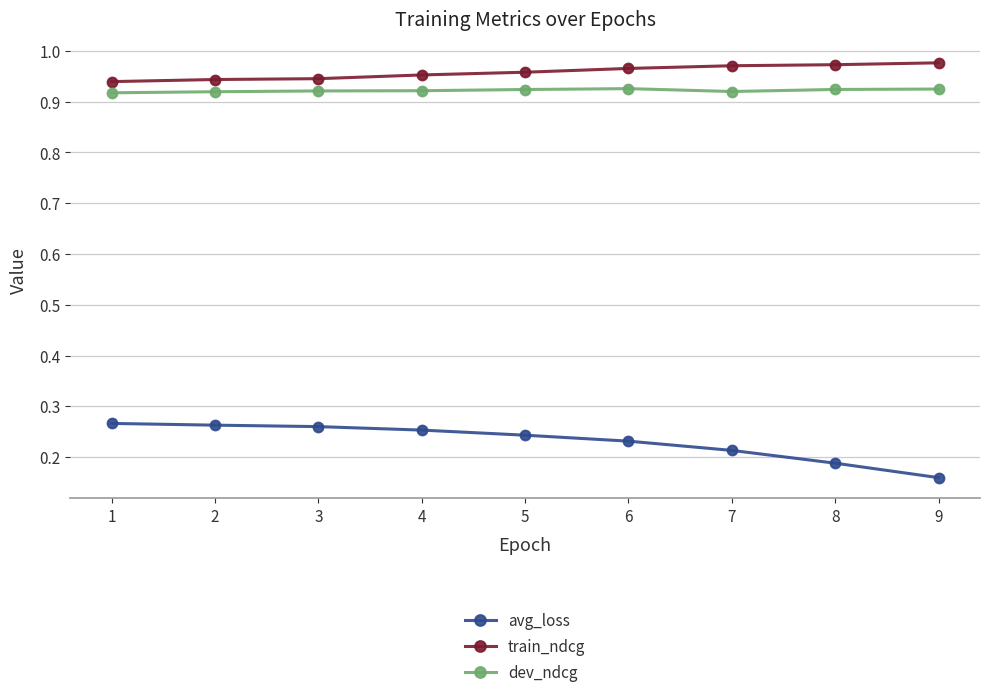

What are all the series names shown in the legend?

avg_loss, train_ndcg, dev_ndcg